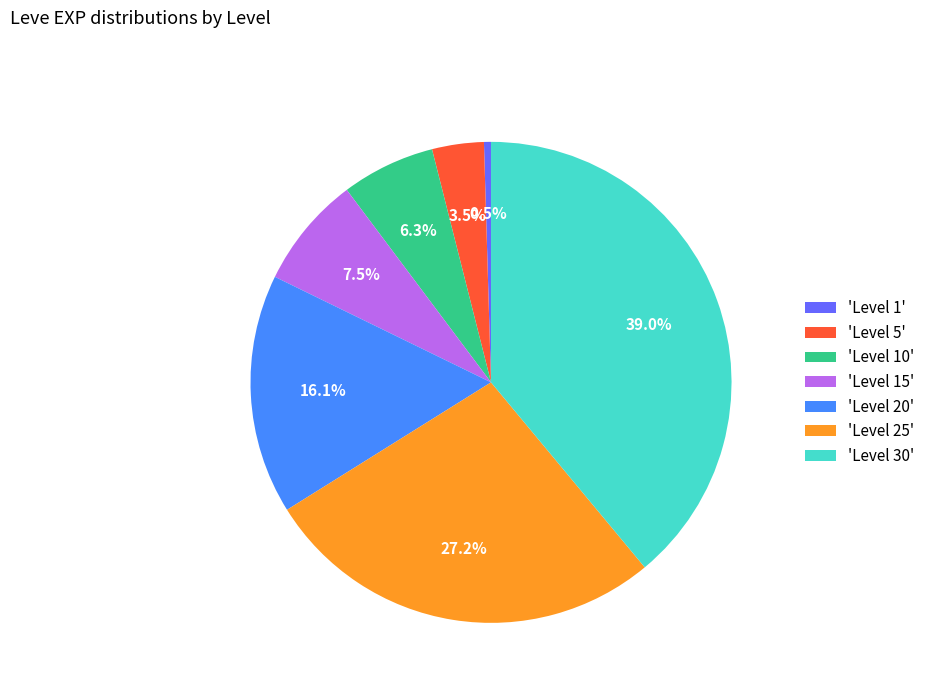

How much of the chart is everything except 'Level 30'?

61.0%